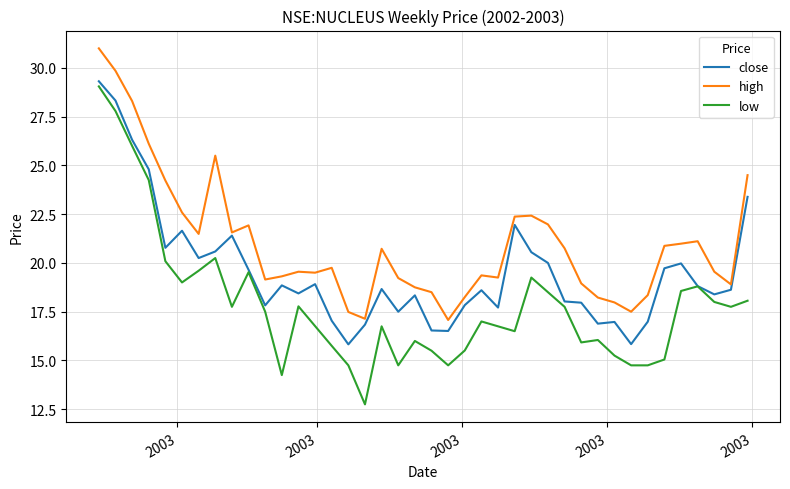

Which series has the largest range (max minus min)?

low